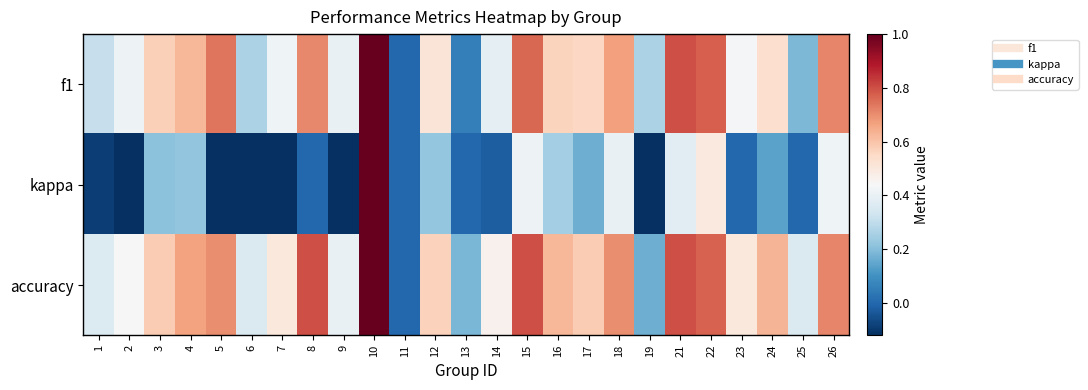

At which category is the sum across all series the highest?

10